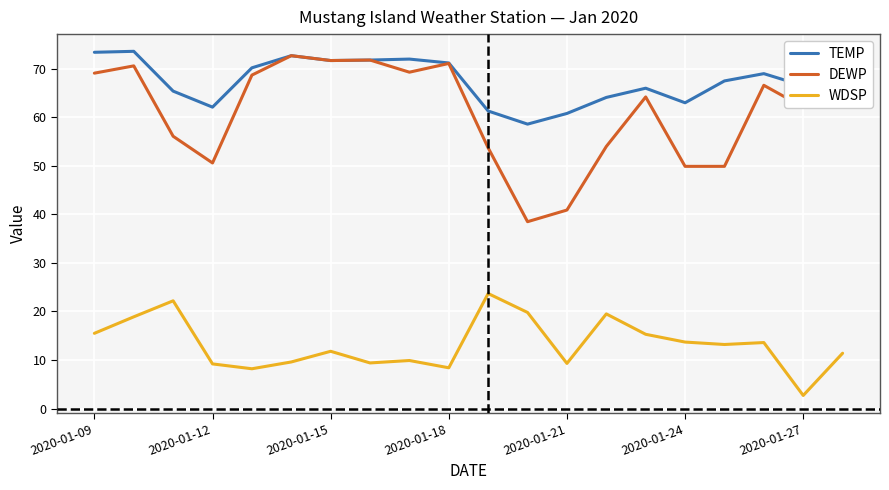

What are all the series names shown in the legend?

TEMP, DEWP, WDSP